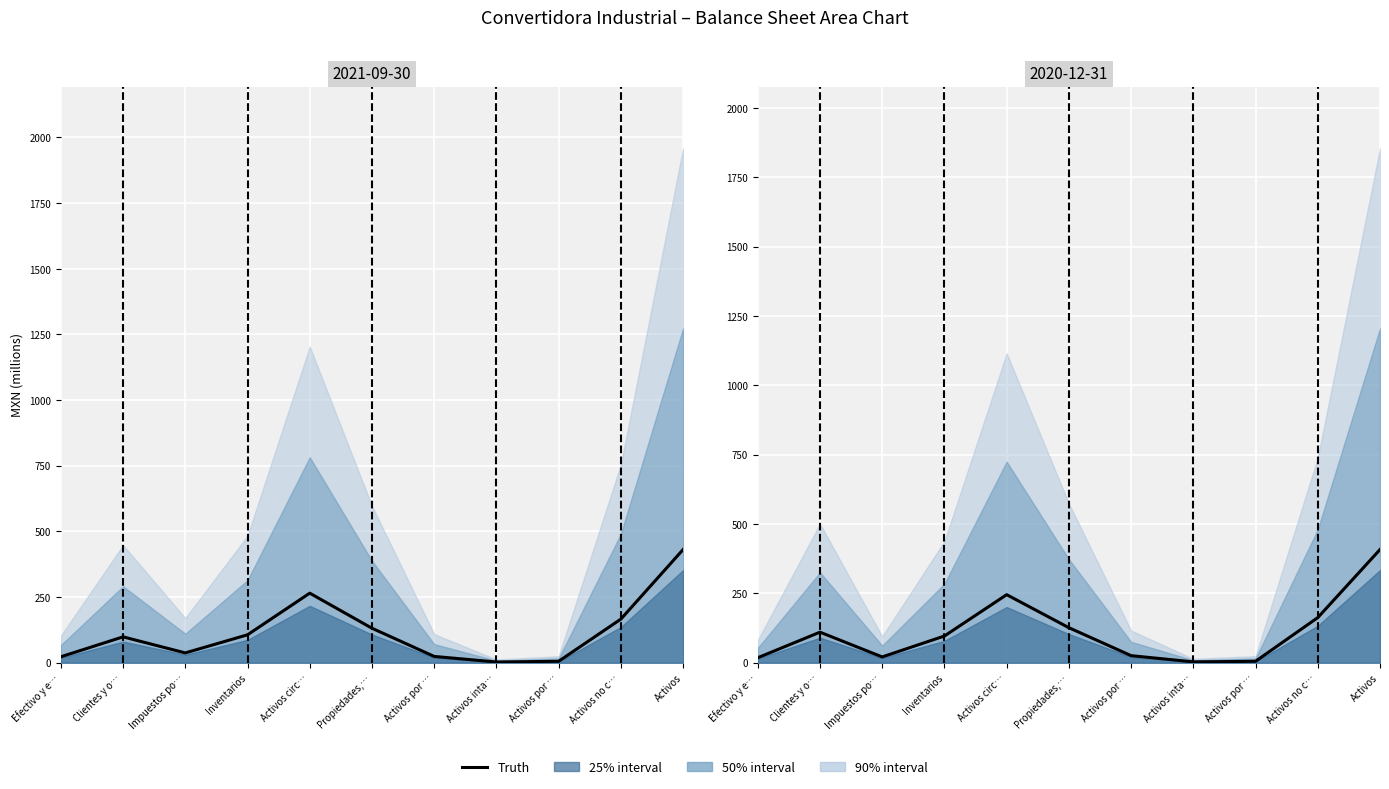

Between Activos por … and Propiedades,…, which is larger?

Propiedades,…